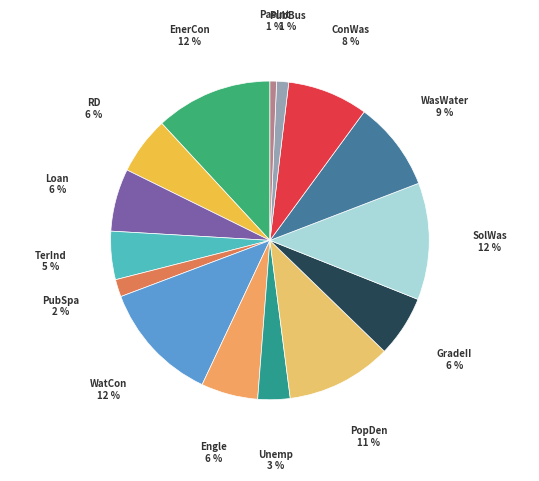

Does any single category account for the majority?

No